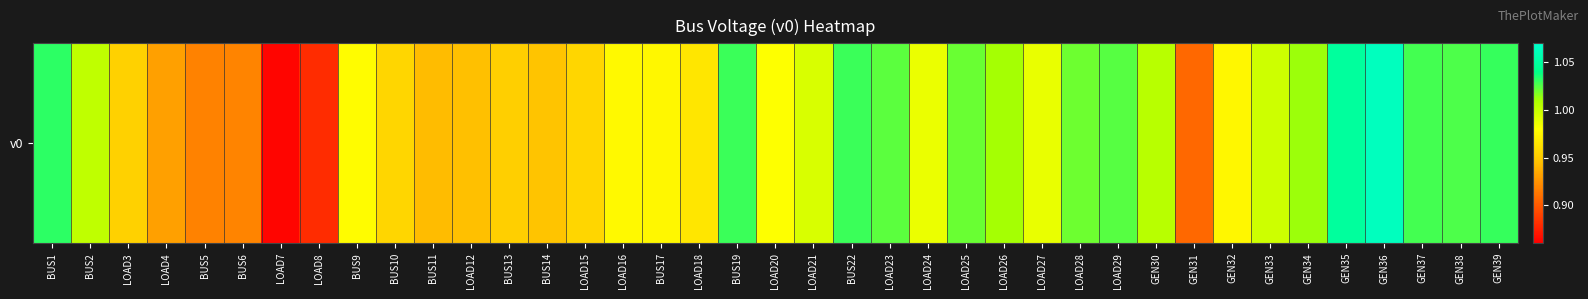

What is the maximum value shown in the chart?

1.1